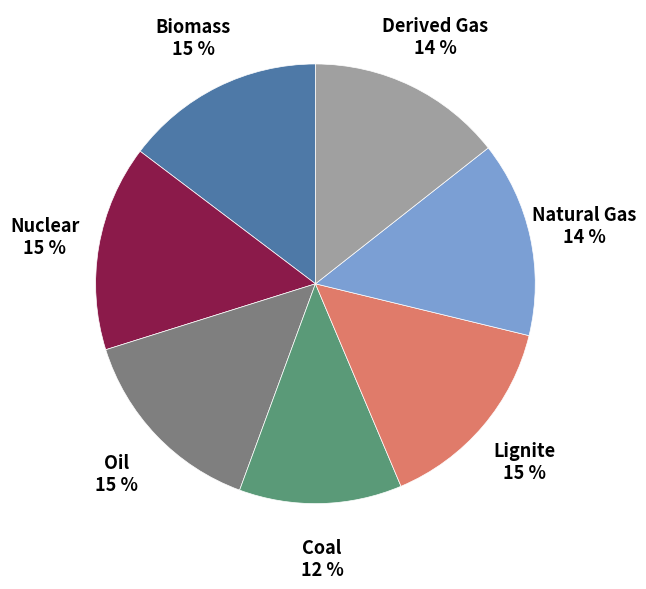

What is the ratio of the value at Lignite to the value at Nuclear?

1.0